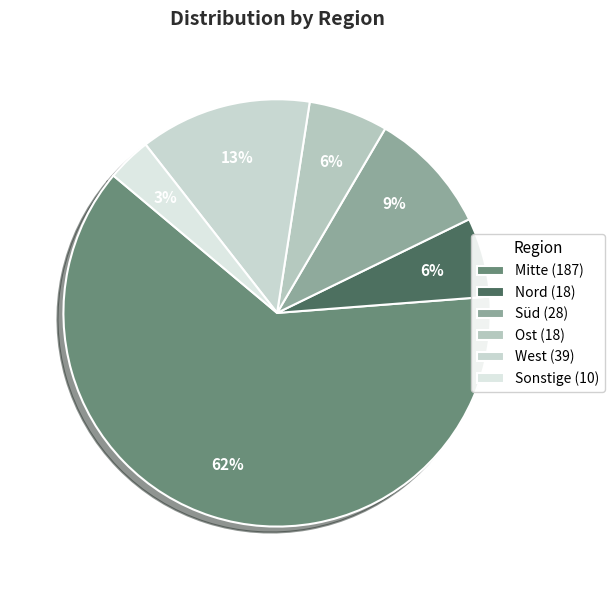

Combined, do West and Mitte account for over 50%?

Yes